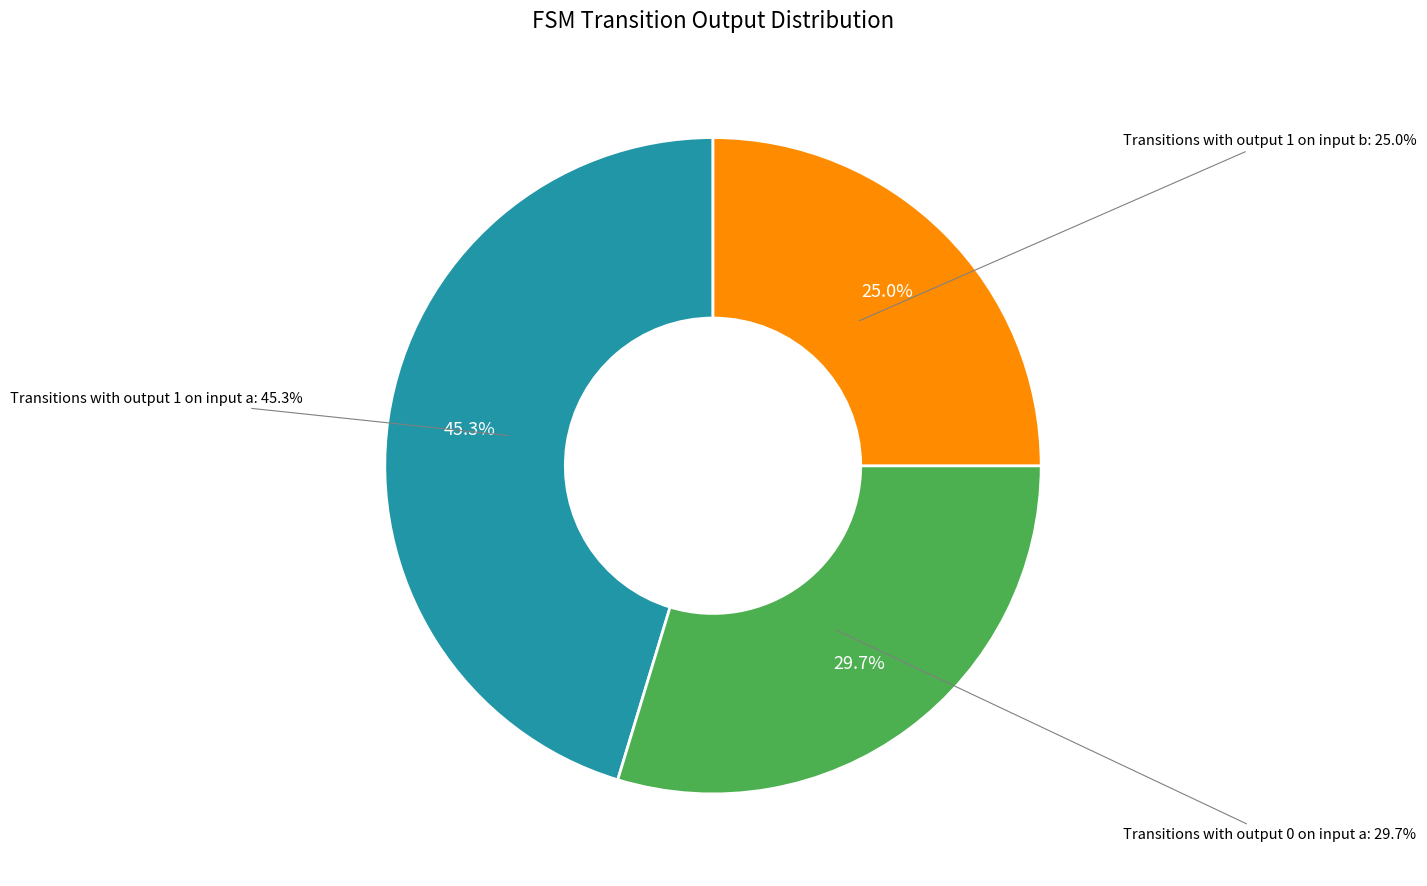

Is output_symbol=1 (input a) the majority of the pie?

No